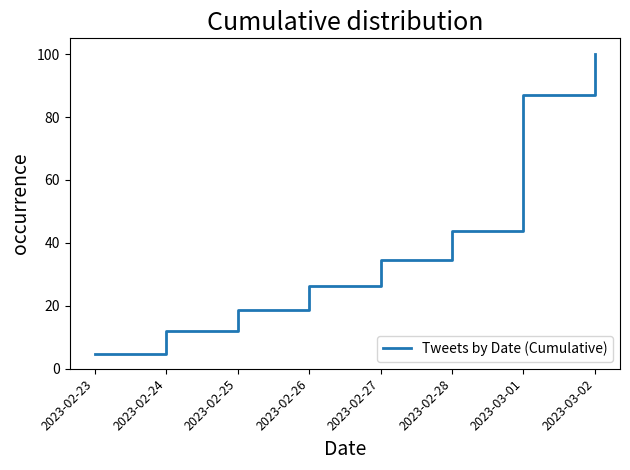

True or false: there are more than 0 points higher than both neighbors.

False